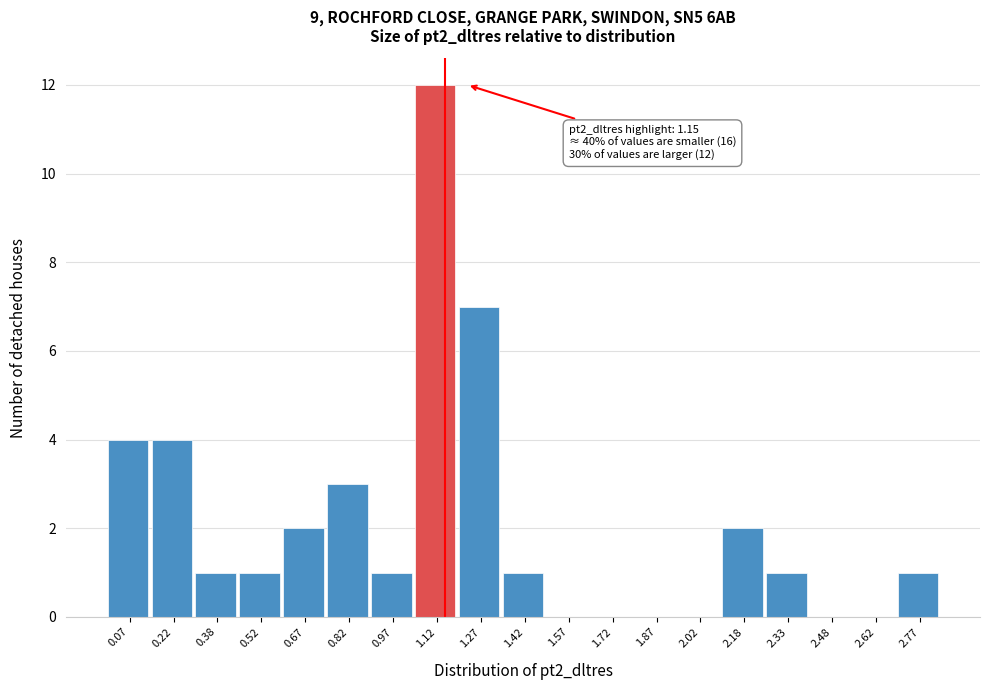

Which range on the x-axis has the tallest bar?

1.05 to 1.20